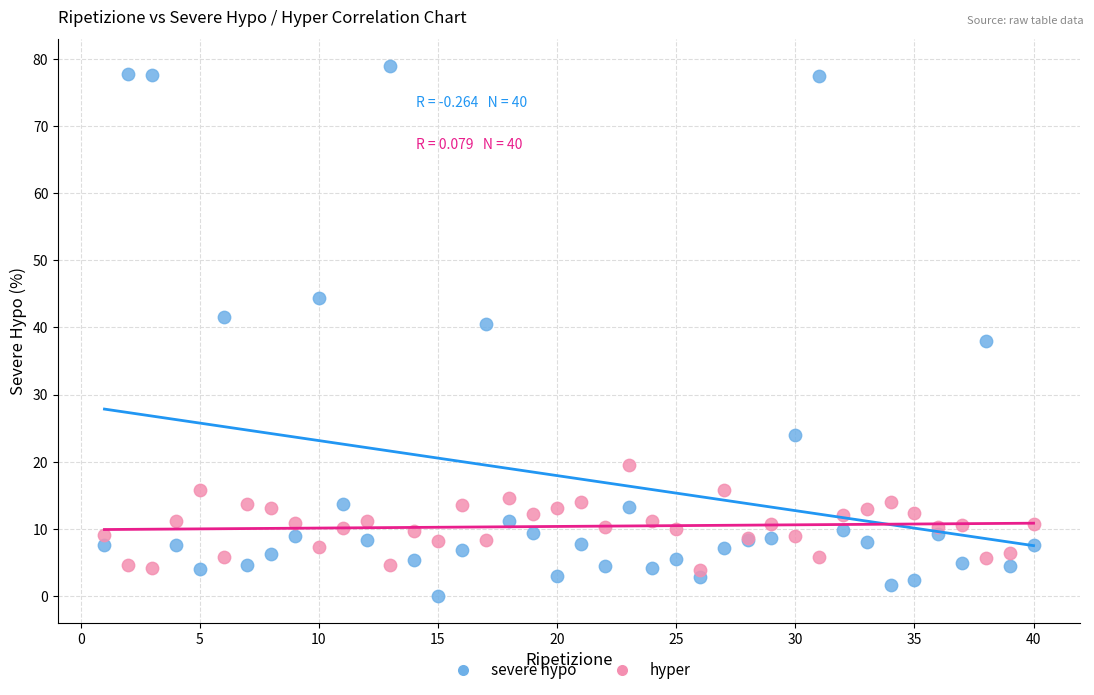

Which series reaches the maximum Y coordinate?

severe hypo